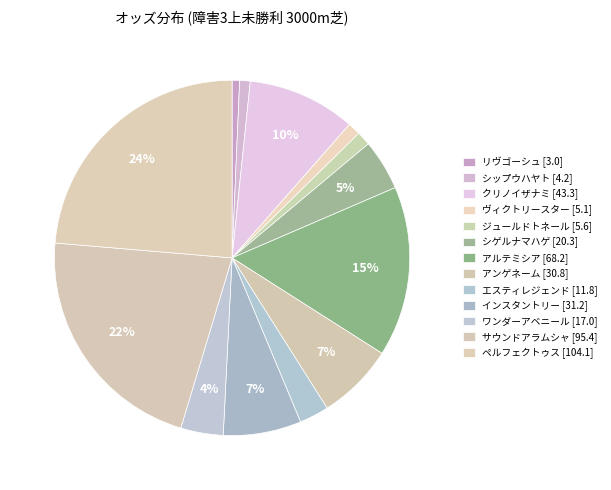

How many slices are in this pie chart?

13